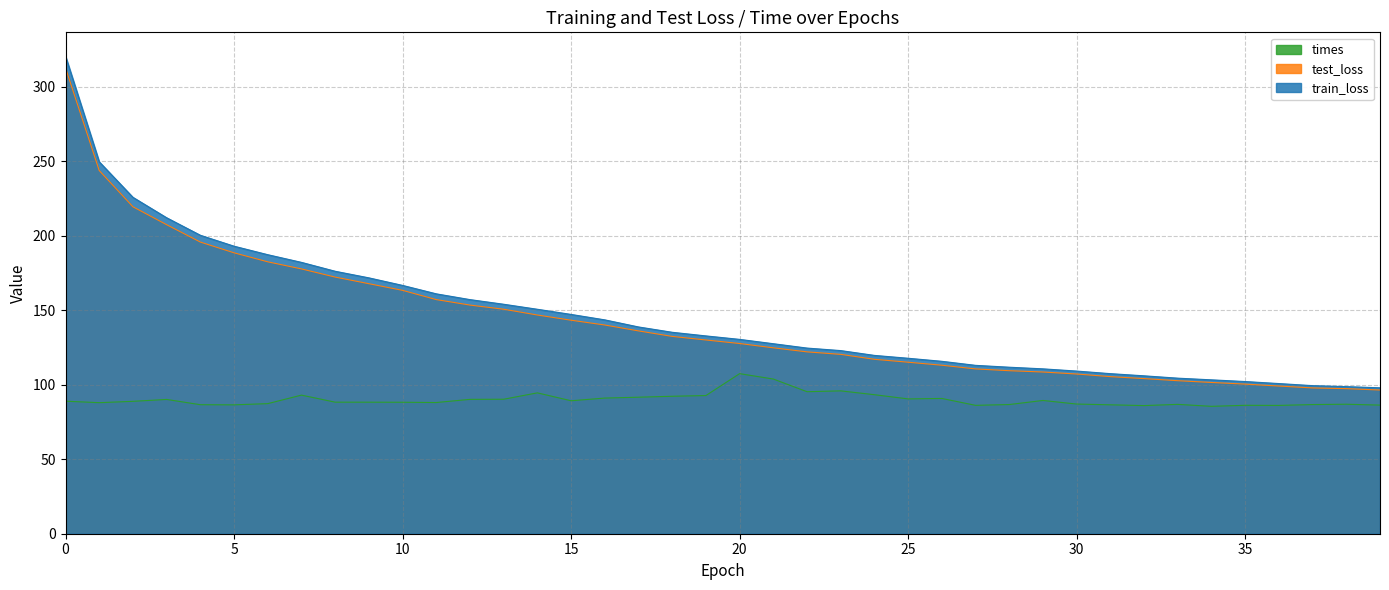

What is the maximum value shown in the chart?

320.5